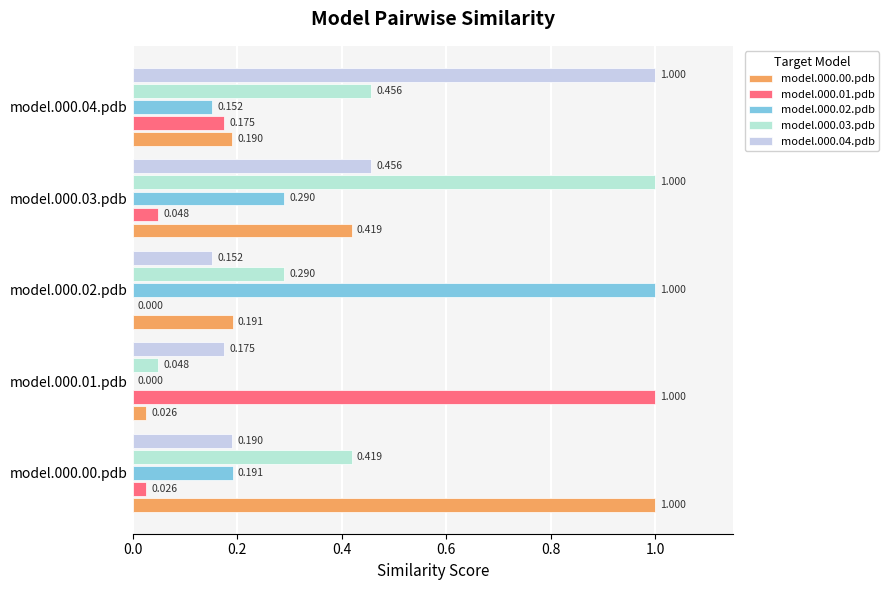

What is the sum of all model.000.02.pdb values?

1.6